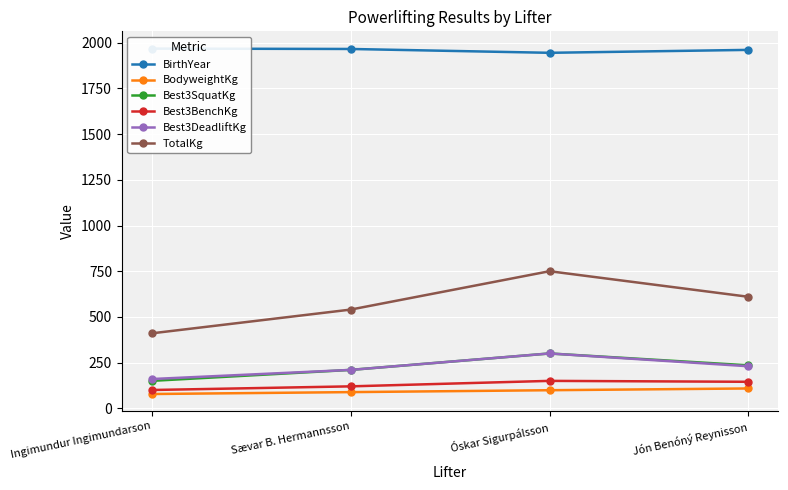

What is the label of the 1st point from the right?

Jón Benóný Reynisson